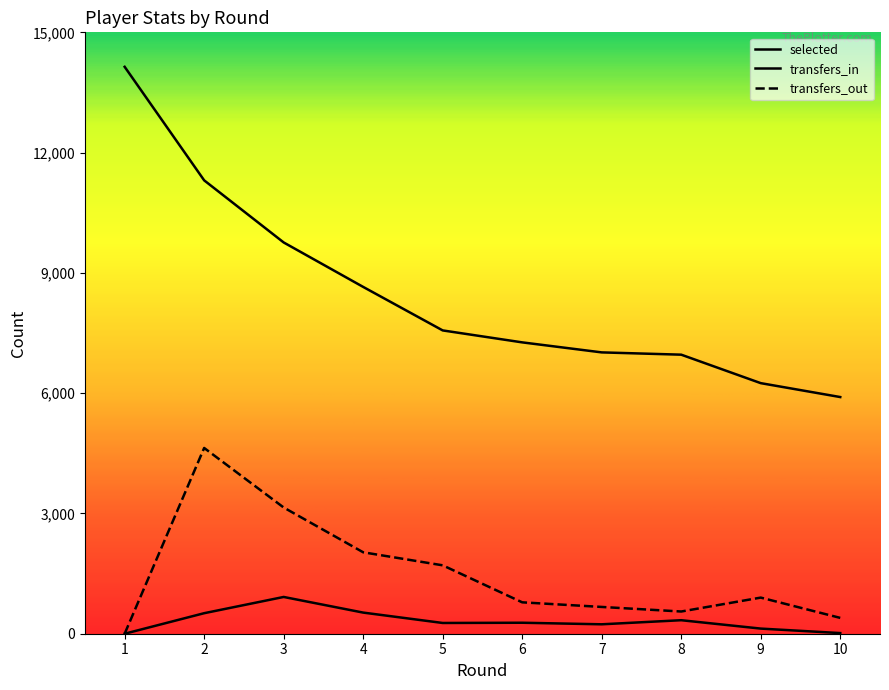

What is the approximate value of transfers_in at 4?

527